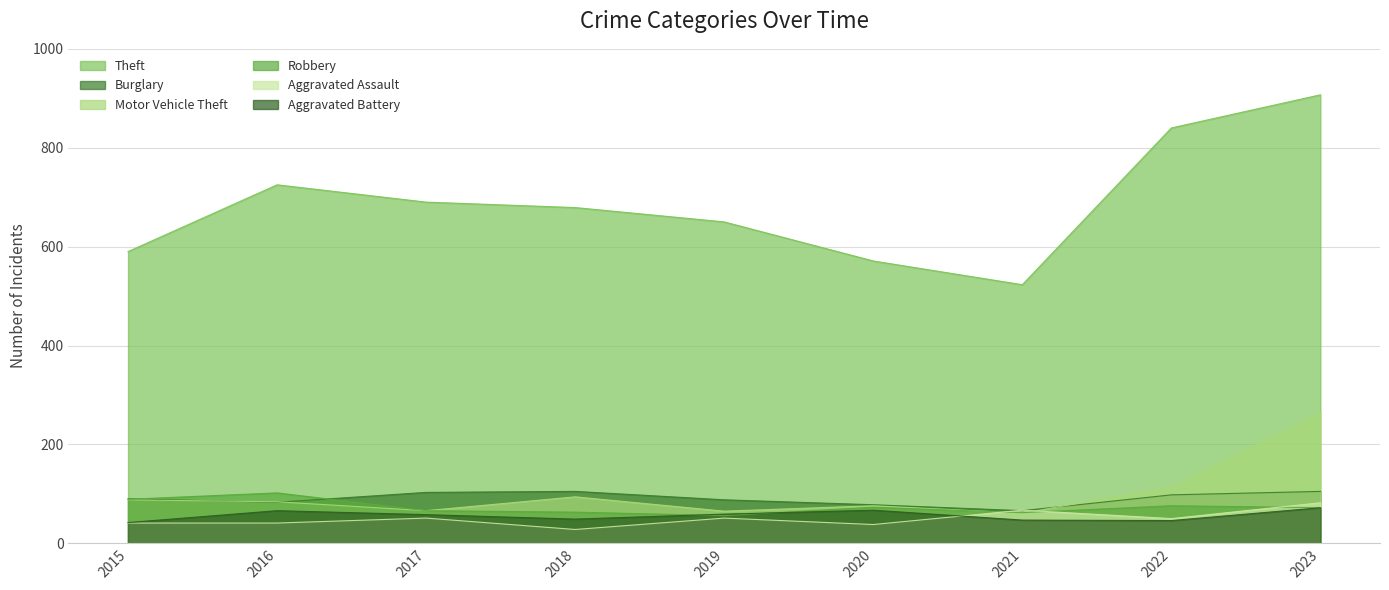

In Aggravated Assault, how many points are lower than both neighbors (excluding endpoints)?

3